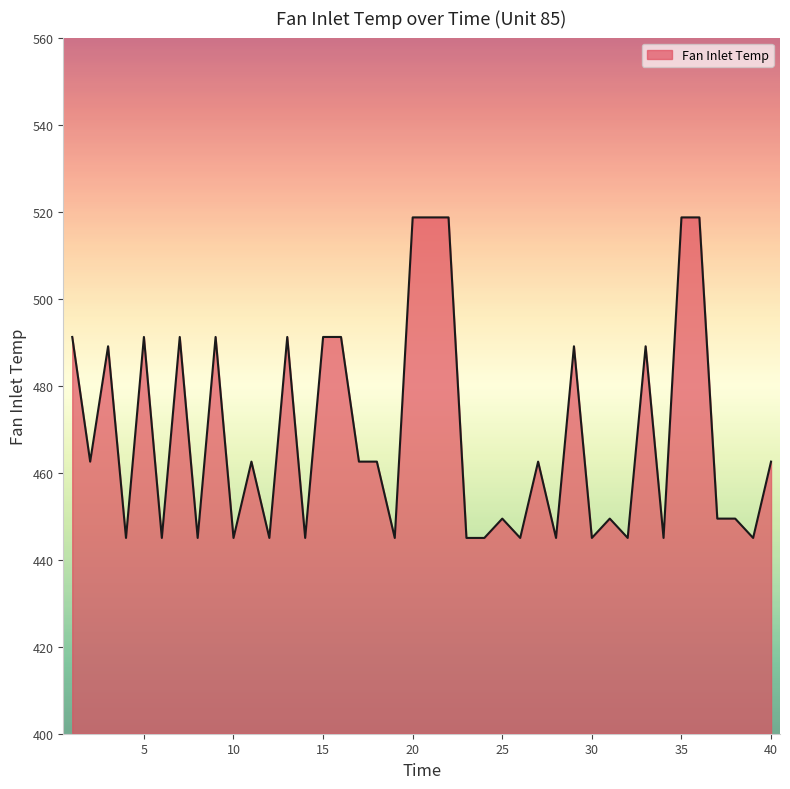

What is the smallest value displayed?

445.0